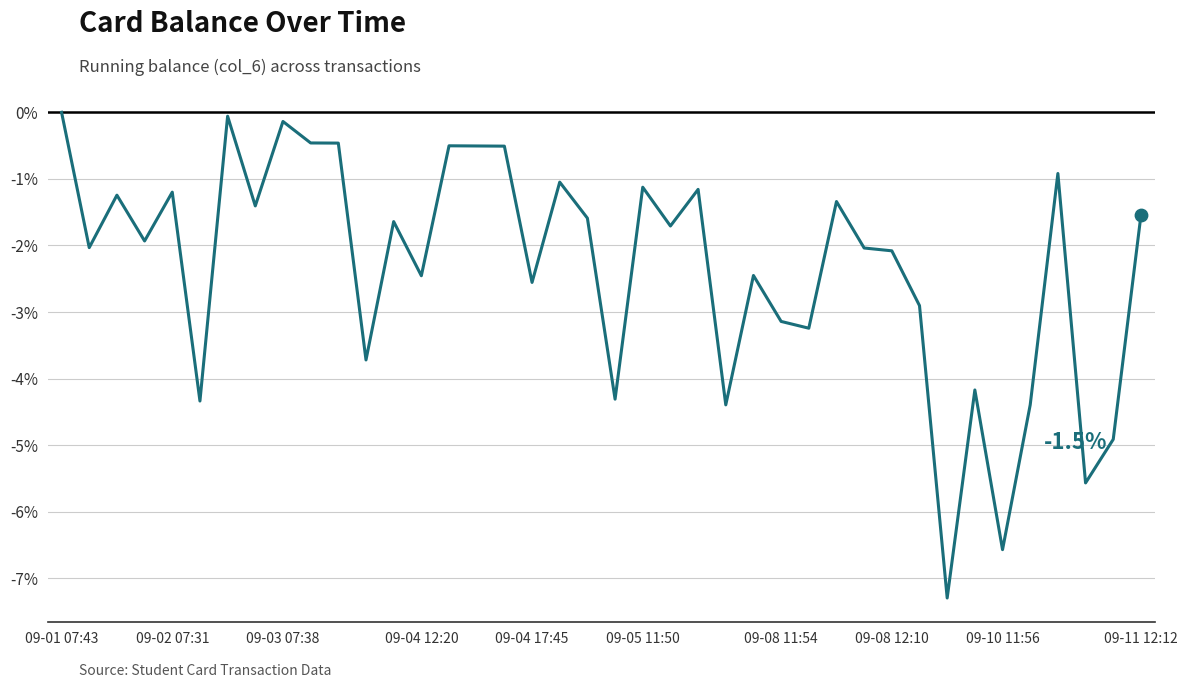

What is the smallest value displayed?

-7.3